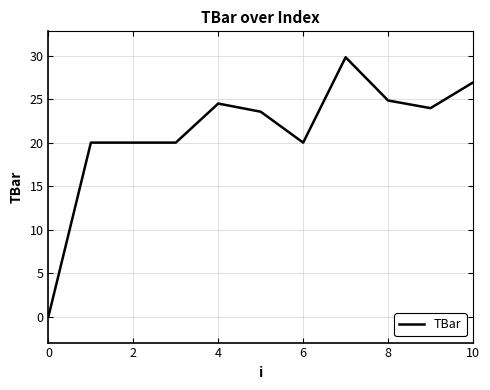

What is the greatest value displayed?

29.8